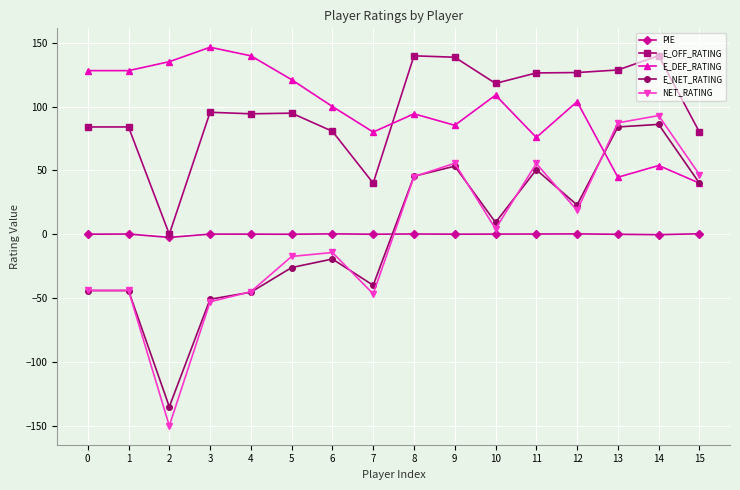

What is the maximum value shown in the chart?

146.4